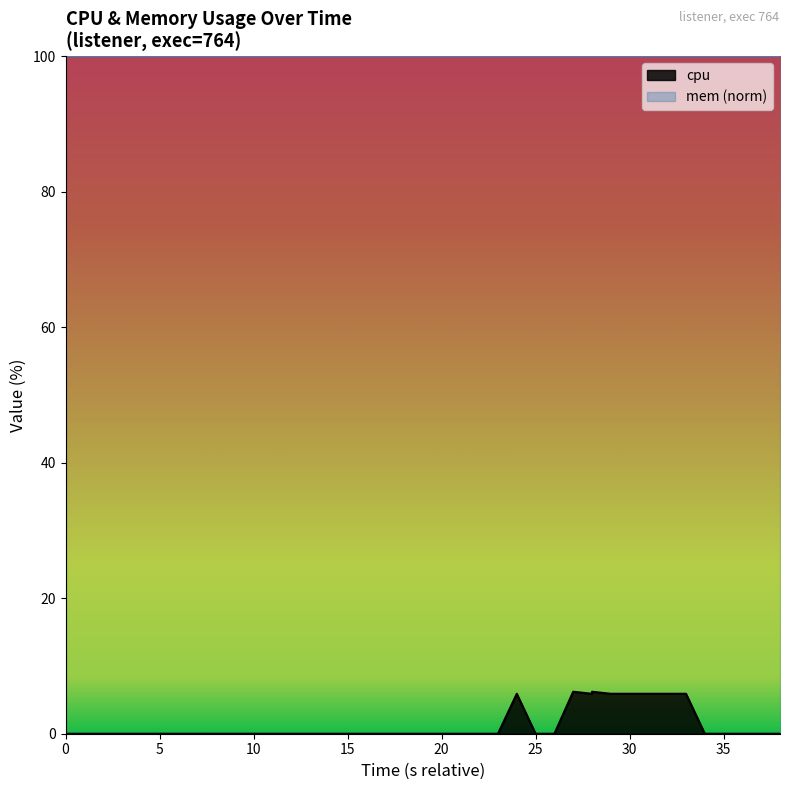

True or false: the data has more than 0 interior local peaks.

True